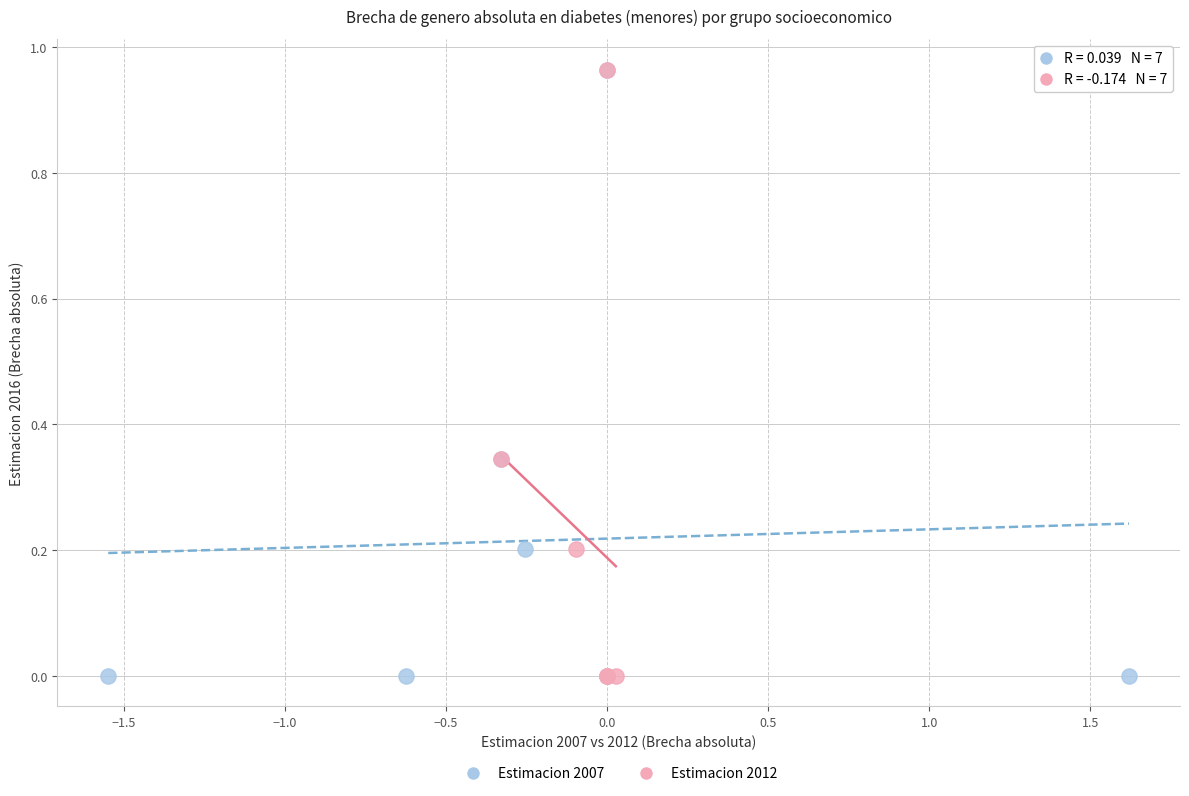

What are all the series names shown in the legend?

Estimacion 2007, Estimacion 2012